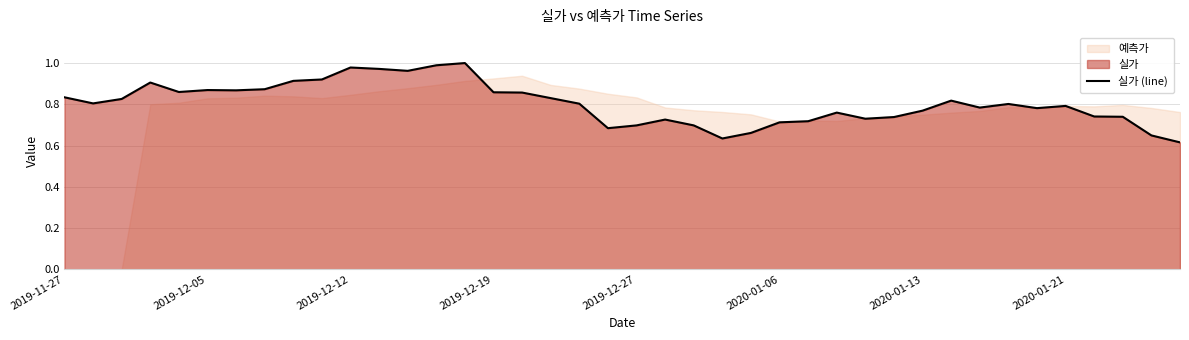

The value of 실가 (line) at 2020-01-21 is 0.4. True or false?

False